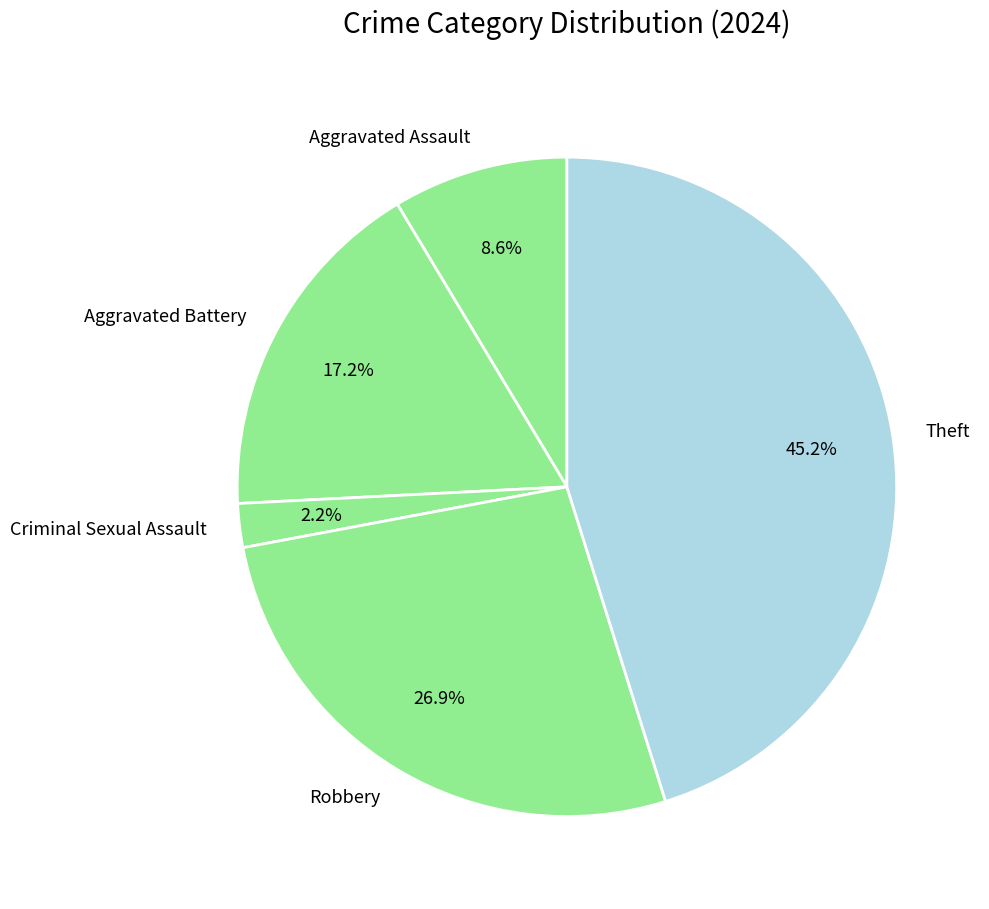

What percentage is the Robbery slice, to the nearest percent?

27%